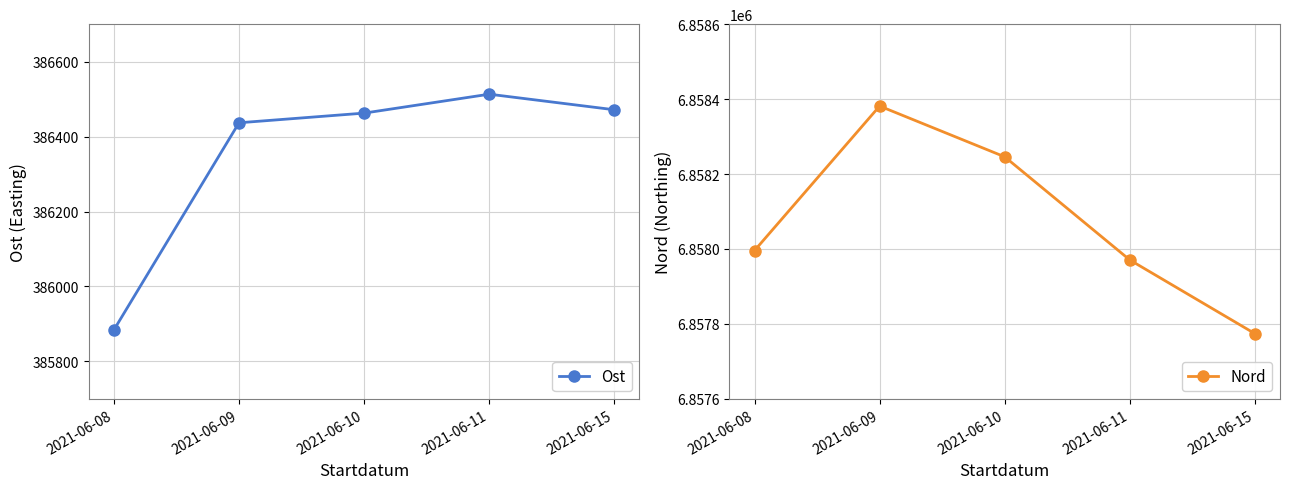

True or false: Ost has a value of 386471.6 at 2021-06-15.

True